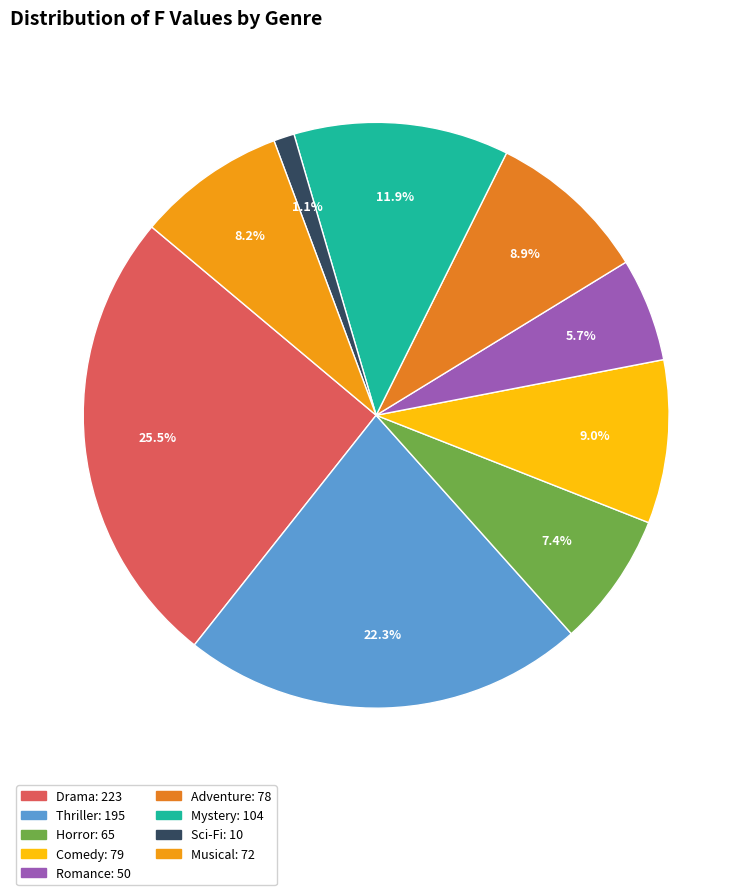

How many slices are in this pie chart?

9